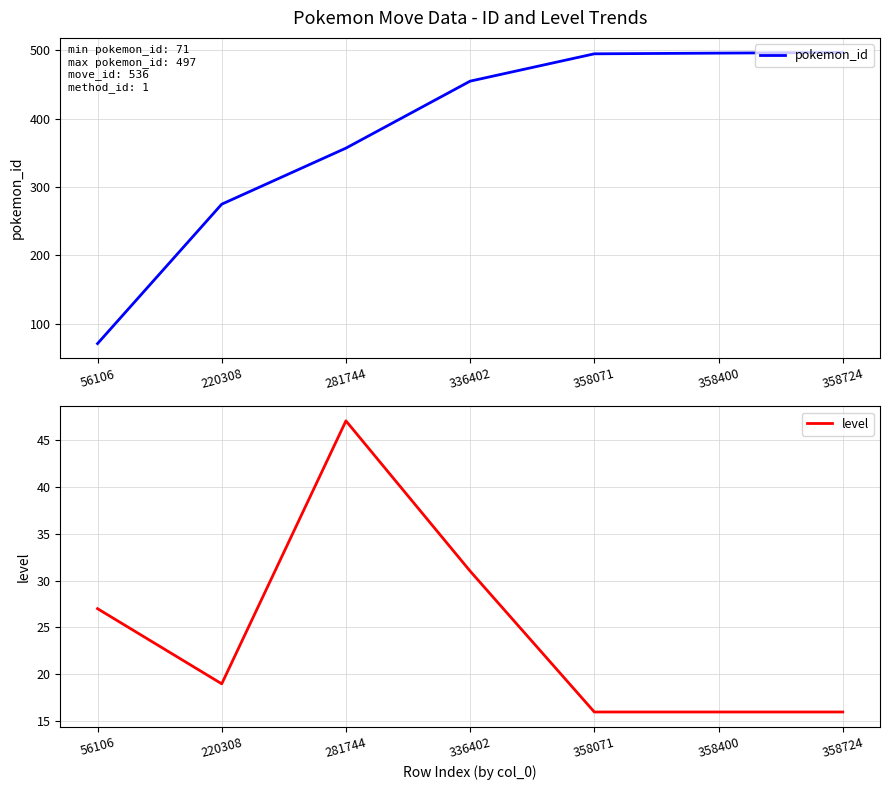

What is the value of the level point at the 5th from the left?

16